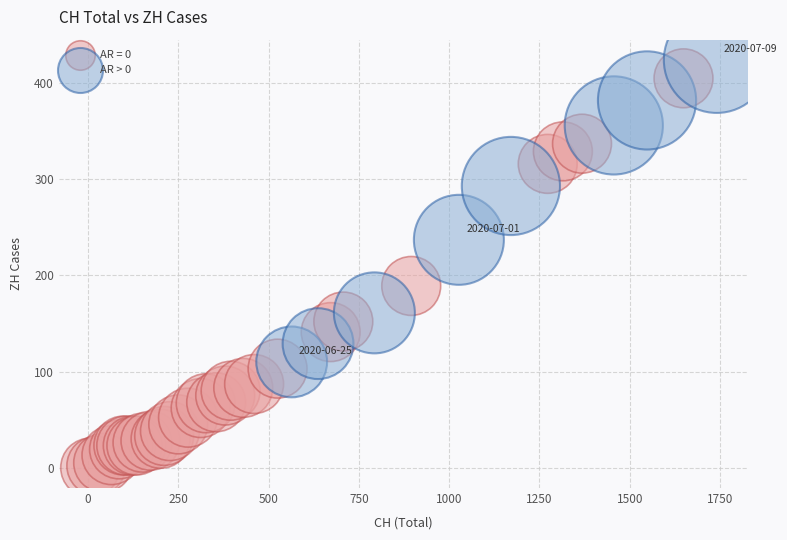

Which series contains the lowest Y value?

AR = 0